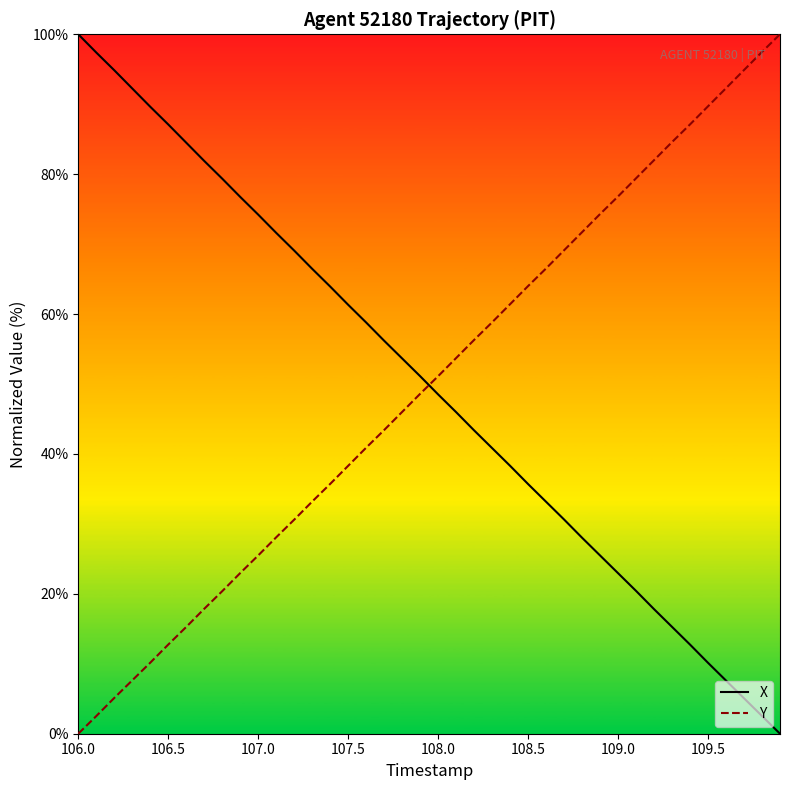

How many lines are shown in the chart?

2